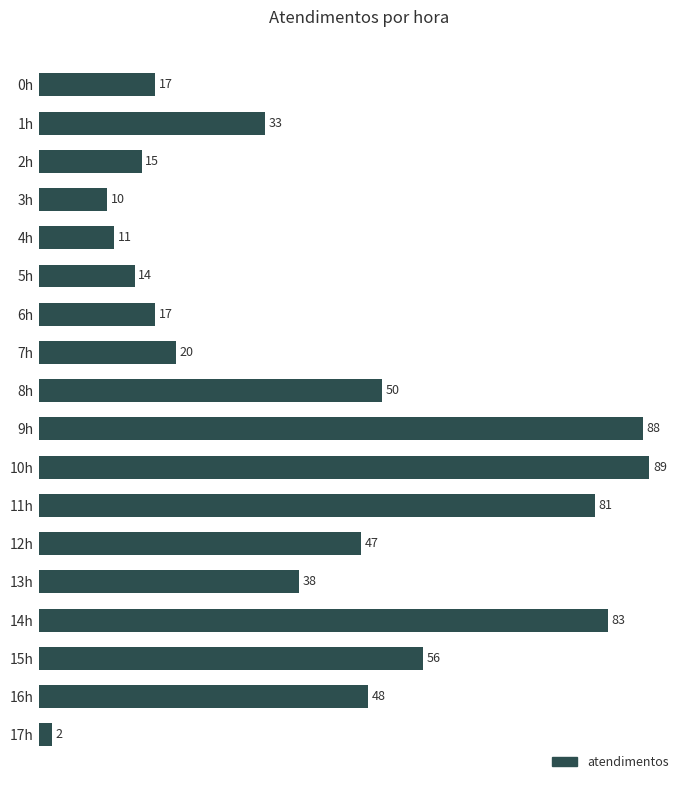

The chart shows a value of 14 at 3h. True or false?

False